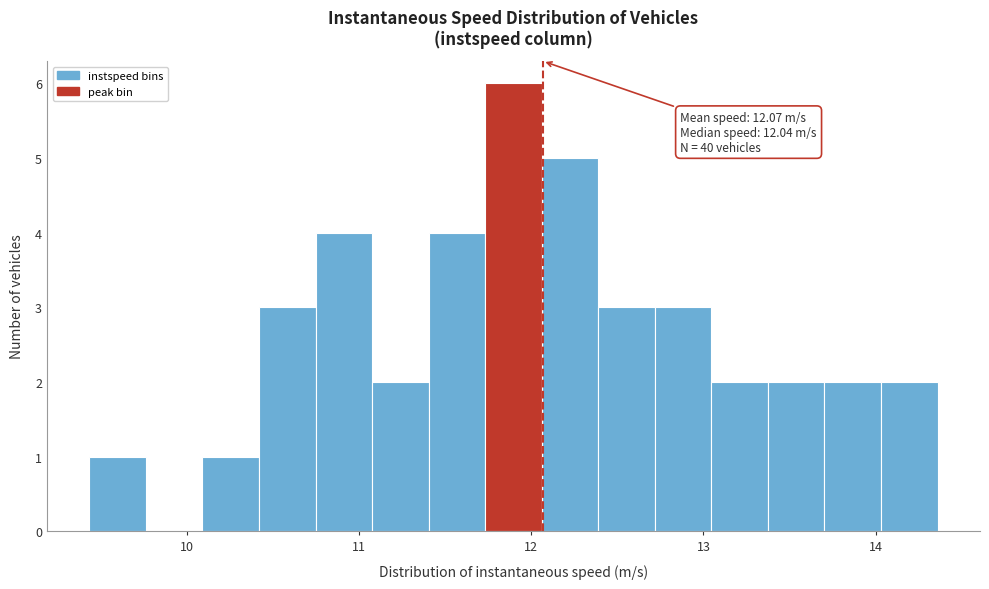

Read against the x-axis, roughly where is the centre of the tallest bar?

11.9